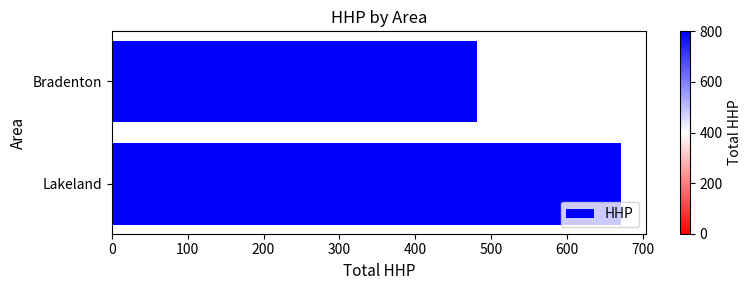

How many data points does each series have?

2